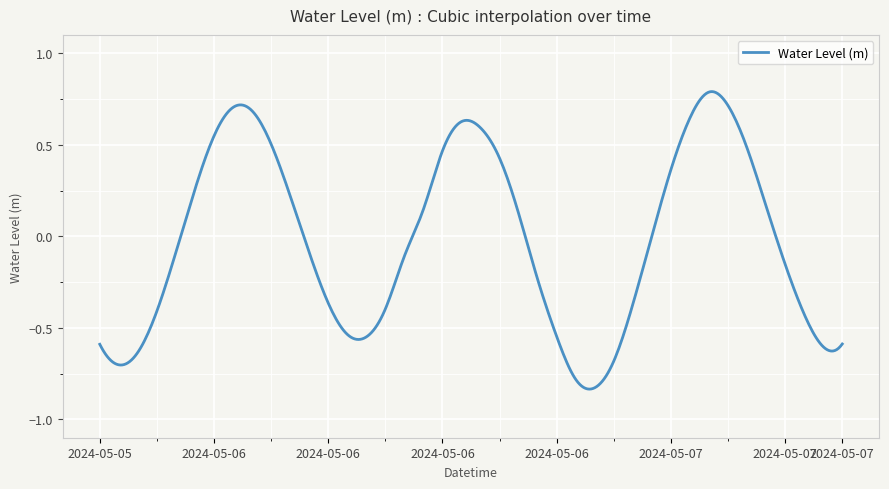

What is the difference between the maximum and minimum values?

1.6